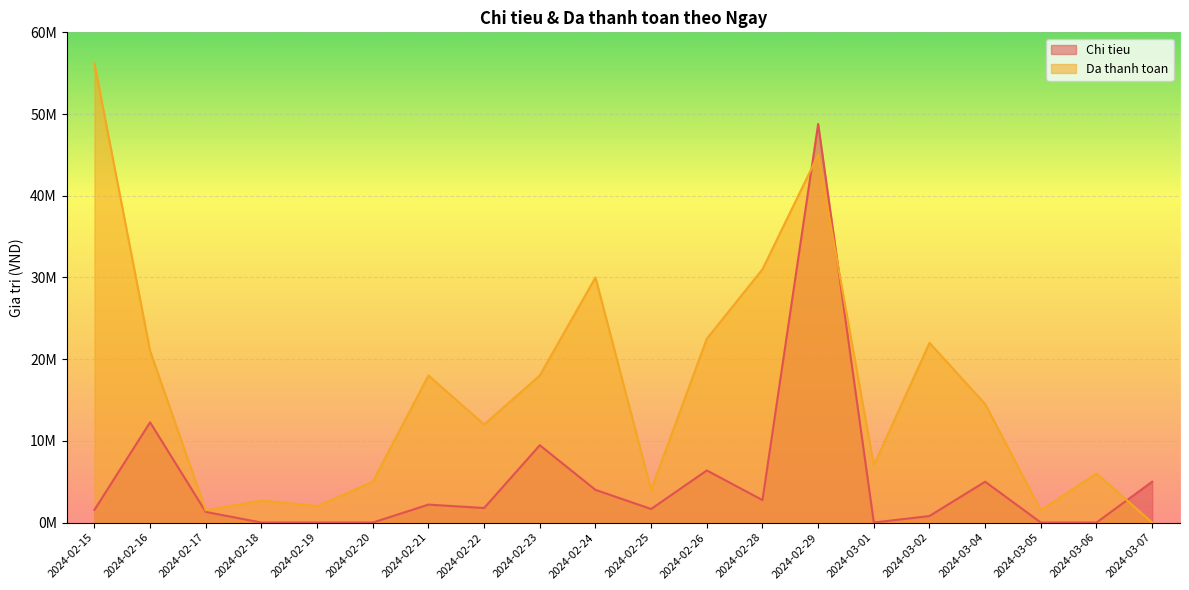

What is the difference between the Chi tieu values at 2024-02-21 and 2024-02-29?

46584000